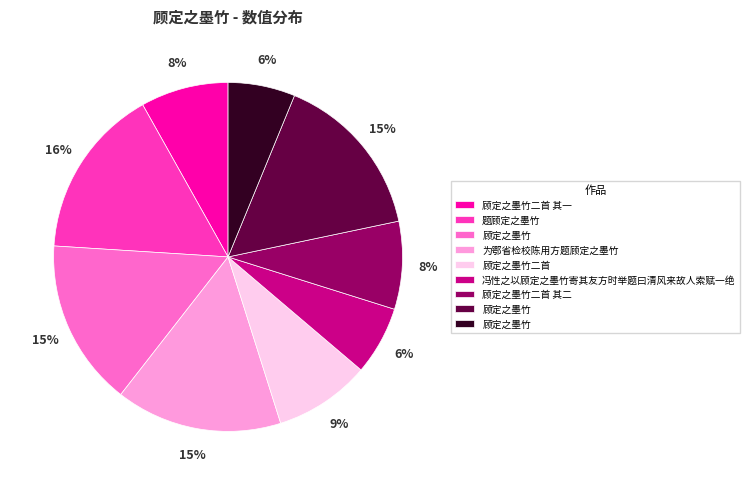

Is there any slice that represents more than half of the pie?

No